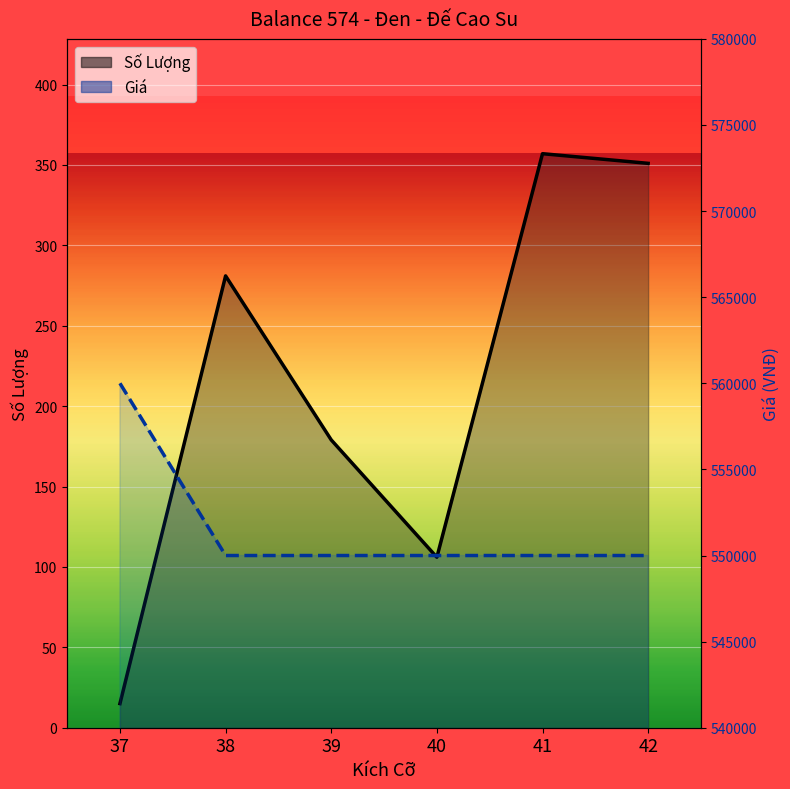

Reading left to right, extract all data points from this chart.

Số Lượng: 15	281	179	106	357	351
Giá: 560000	550000	550000	550000	550000	550000